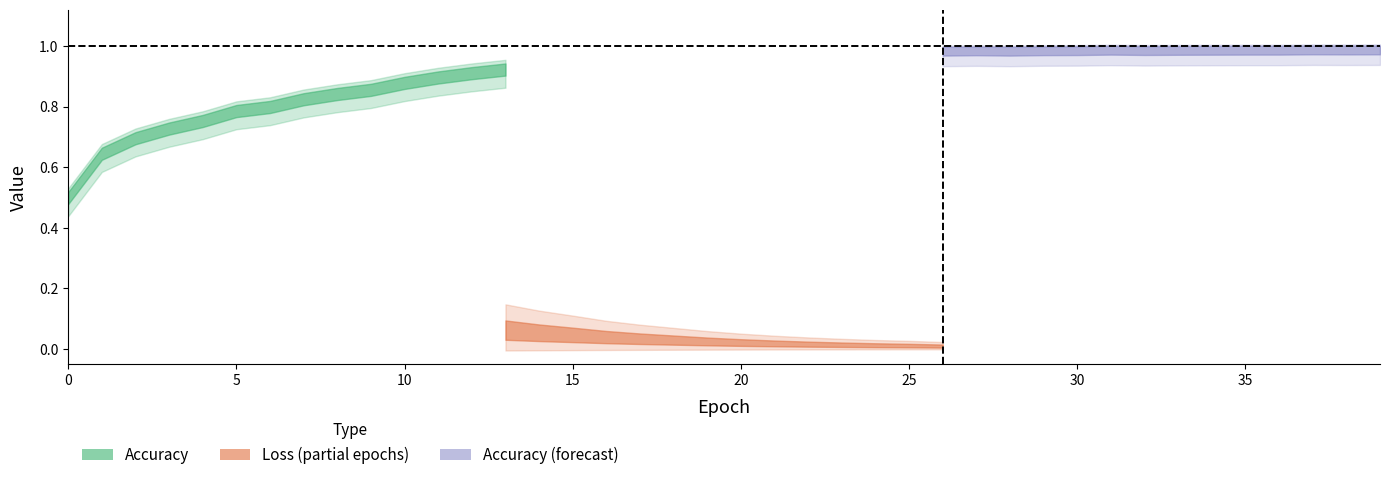

True or false: loss and accuracy cross at least once.

False